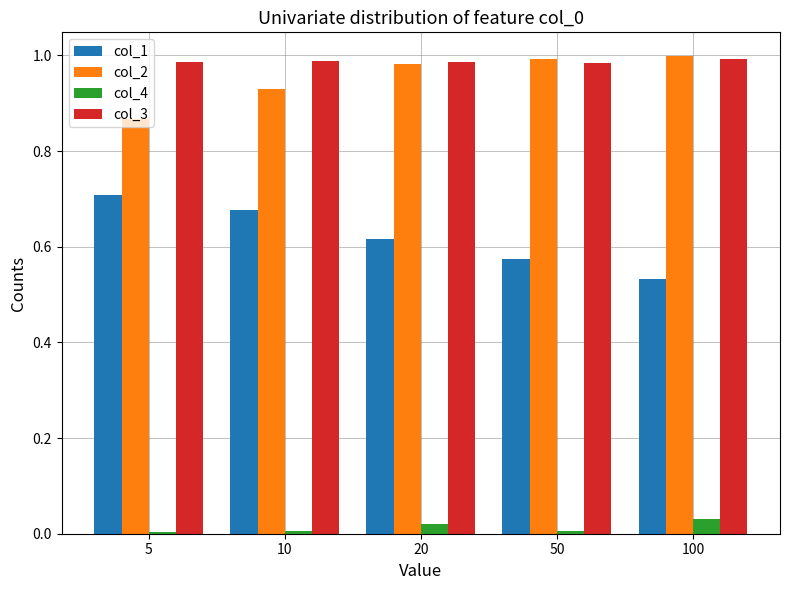

At how many categories does at least one series exceed 0?

5